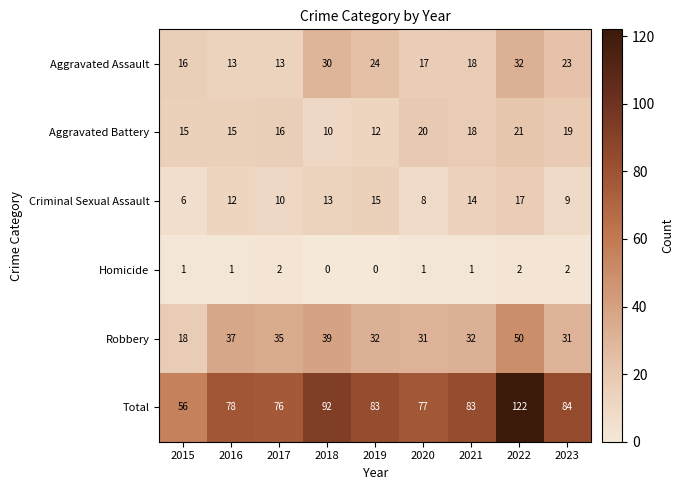

Rank the series at 2023 from highest to lowest value.

Total, Robbery, Aggravated Assault, Aggravated Battery, Criminal Sexual Assault, Homicide